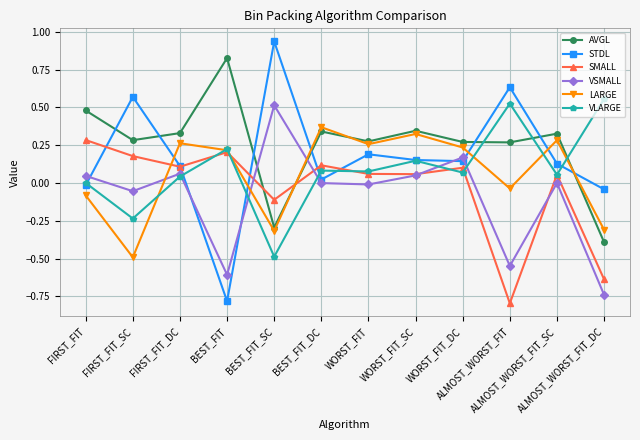

At which category does VSMALL reach its first local valley?

FIRST_FIT_SC